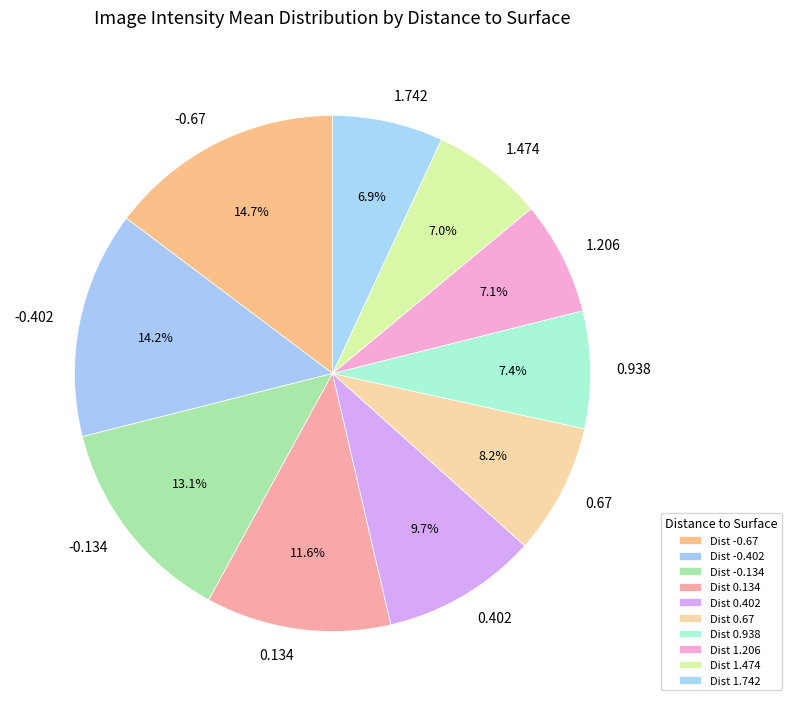

To the nearest percent, what is the combined percentage of 0.67 and -0.67?

23%